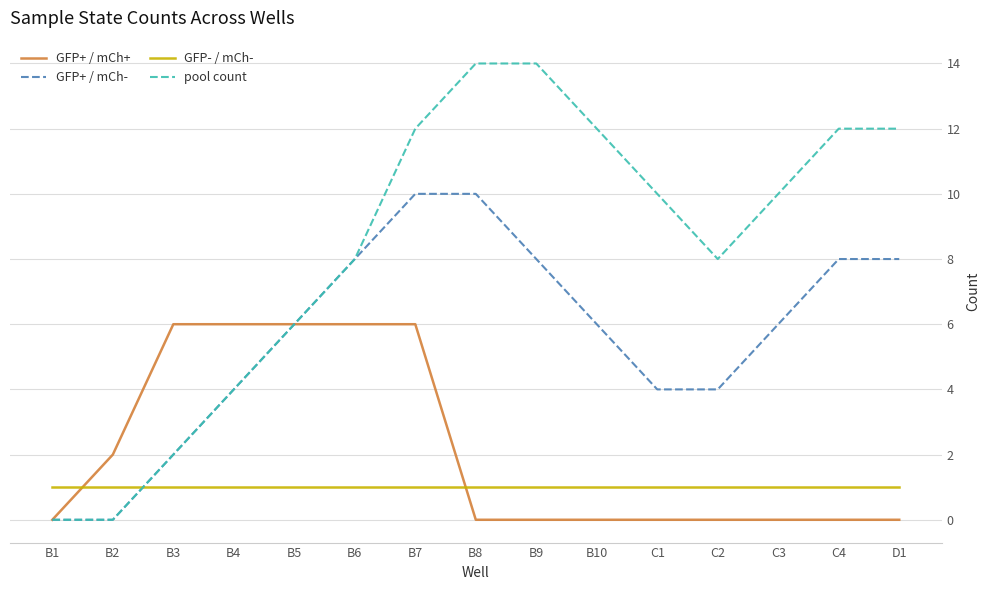

True or false: GFP+ / mCh+ and GFP- / mCh- cross at least once.

True